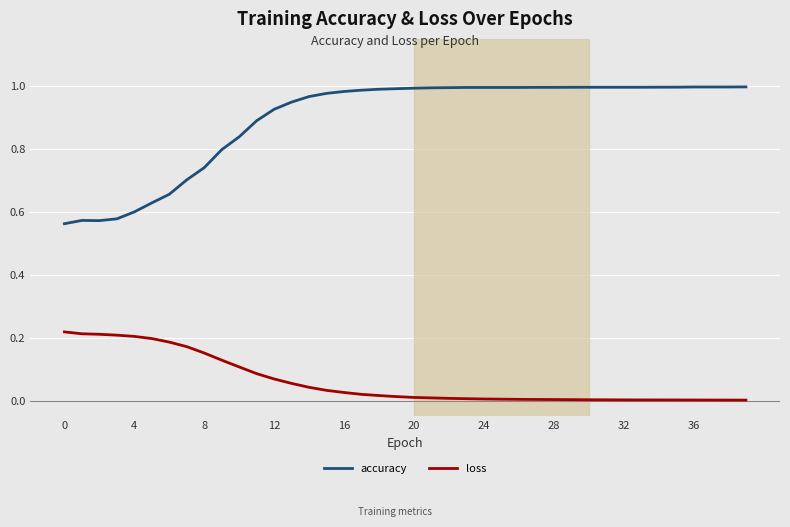

List the series in order of their overall mean, highest first.

accuracy, loss